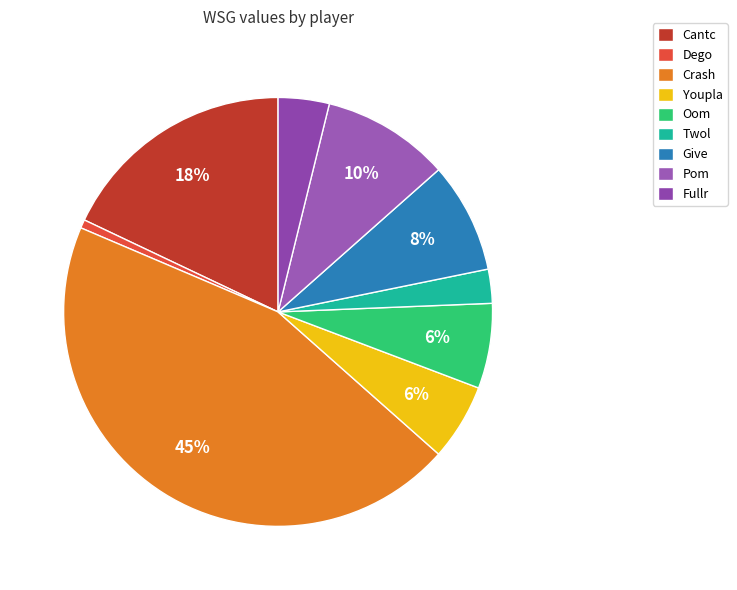

Count the number of slices in the pie.

9